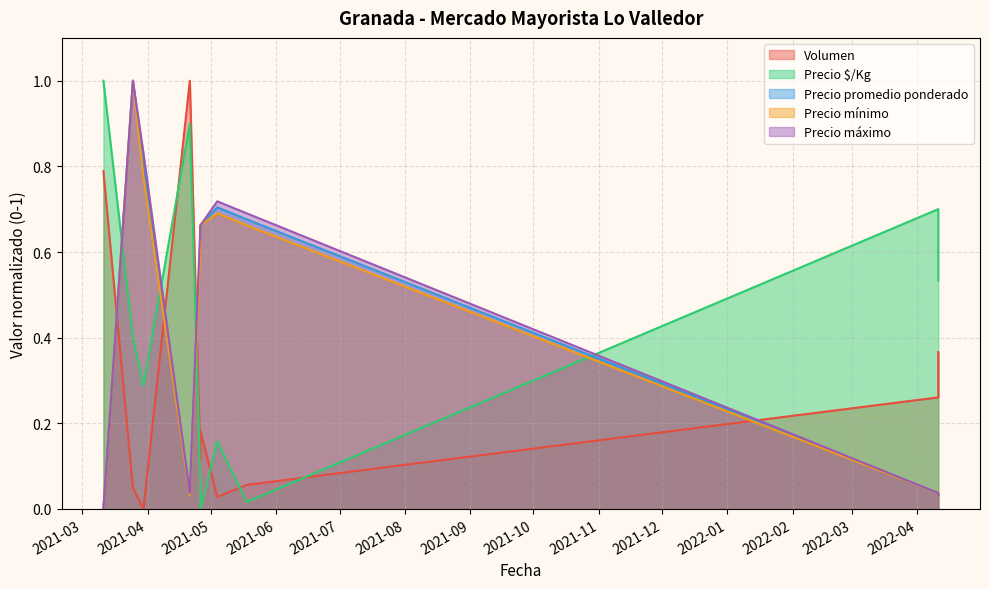

What is the label of the 4th point from the left?

2021-04-21